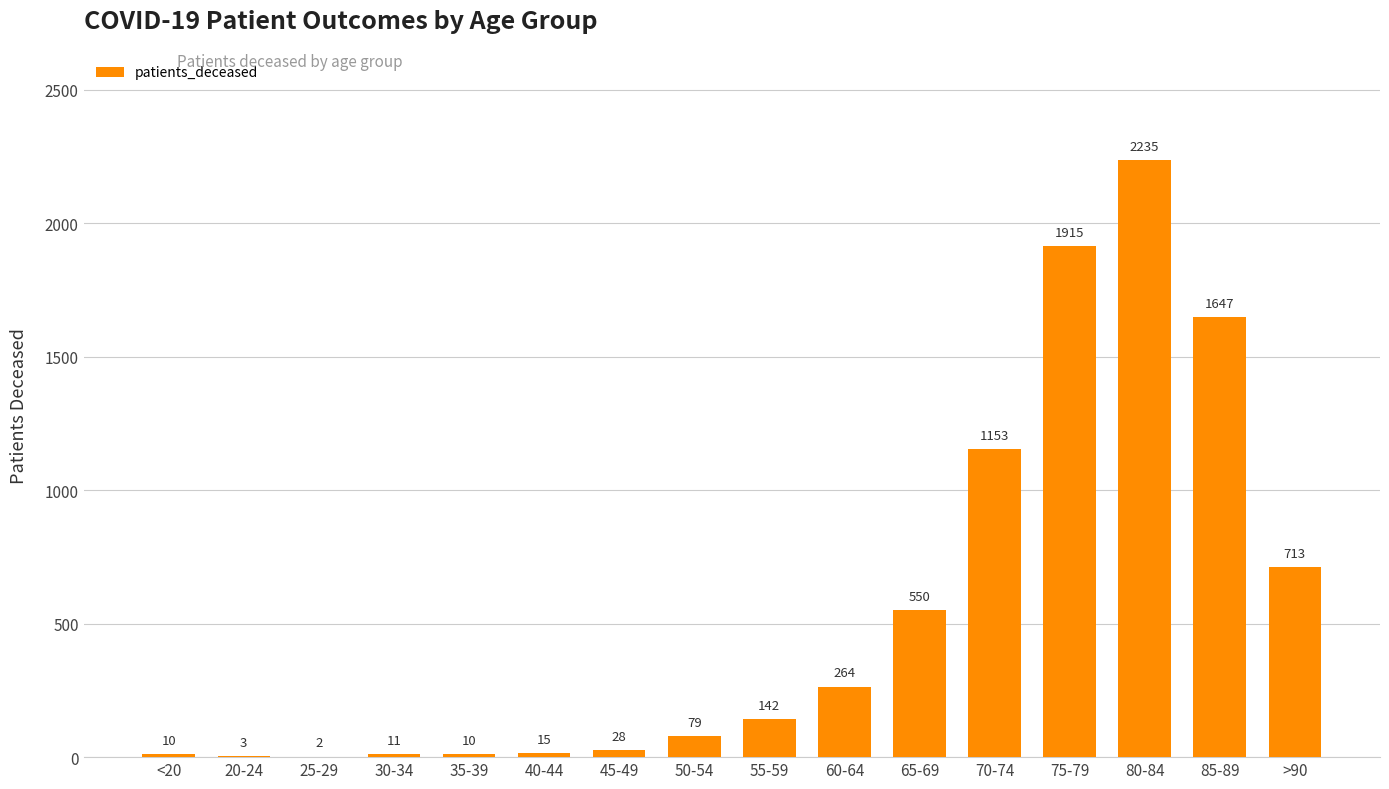

At which label is the value closest to 1118?

70-74